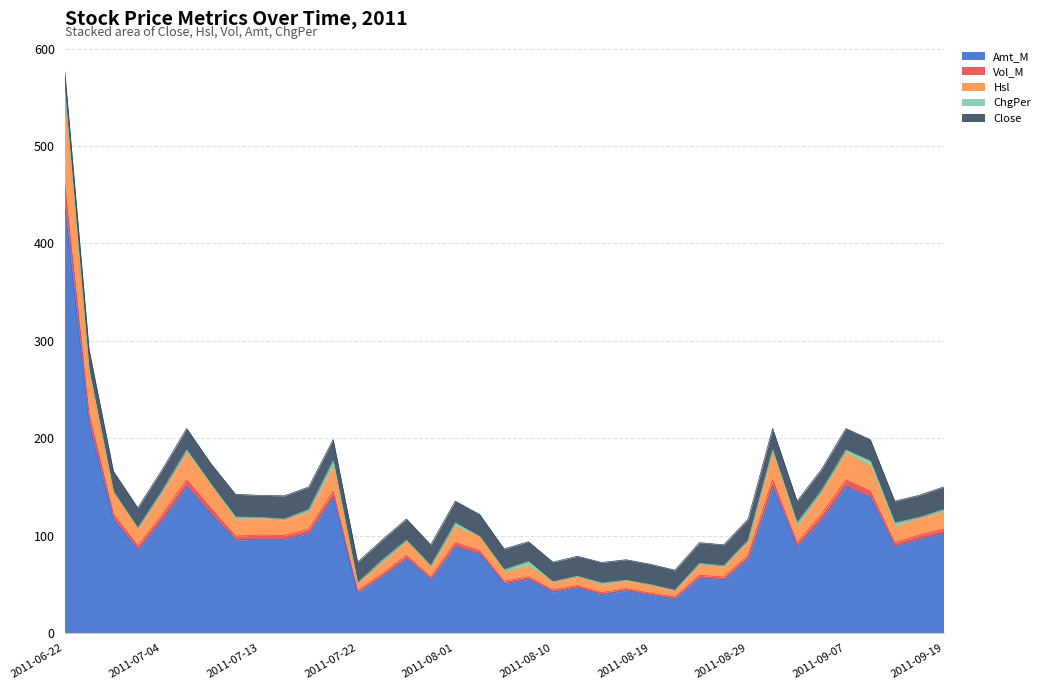

Where does the Vol_M series first go above 113?

2011-06-22